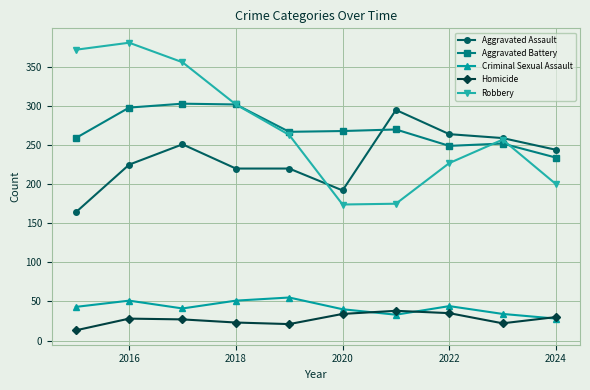

At how many categories does at least one series exceed 348?

3